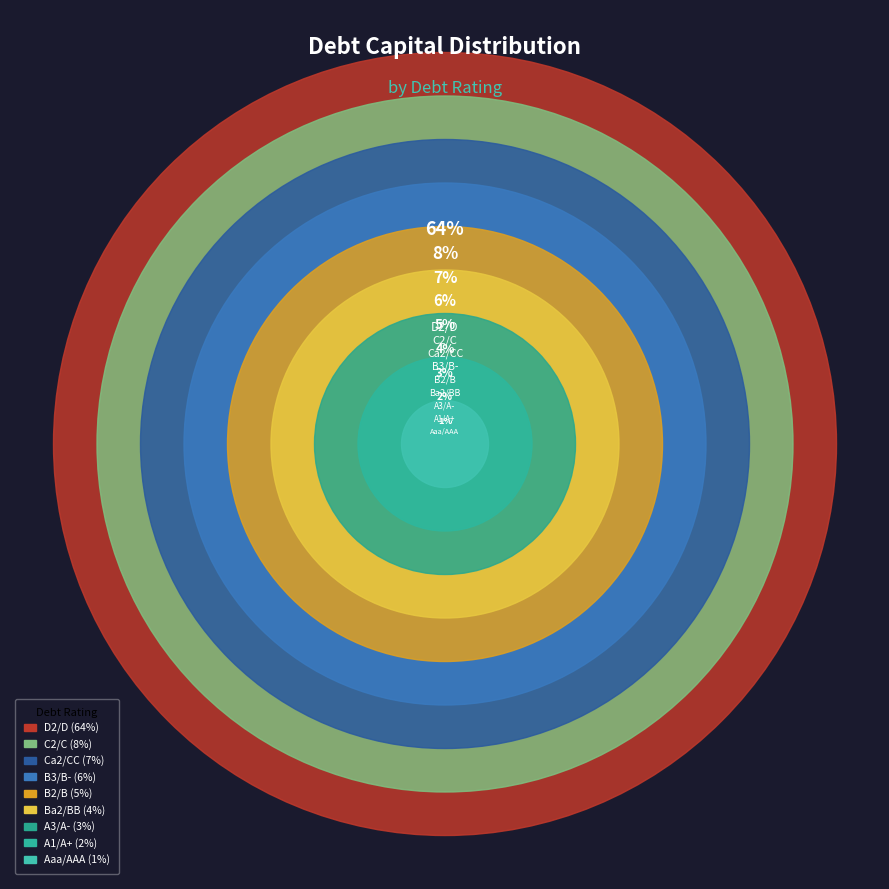

Which slice is the smallest?

Aaa/AAA